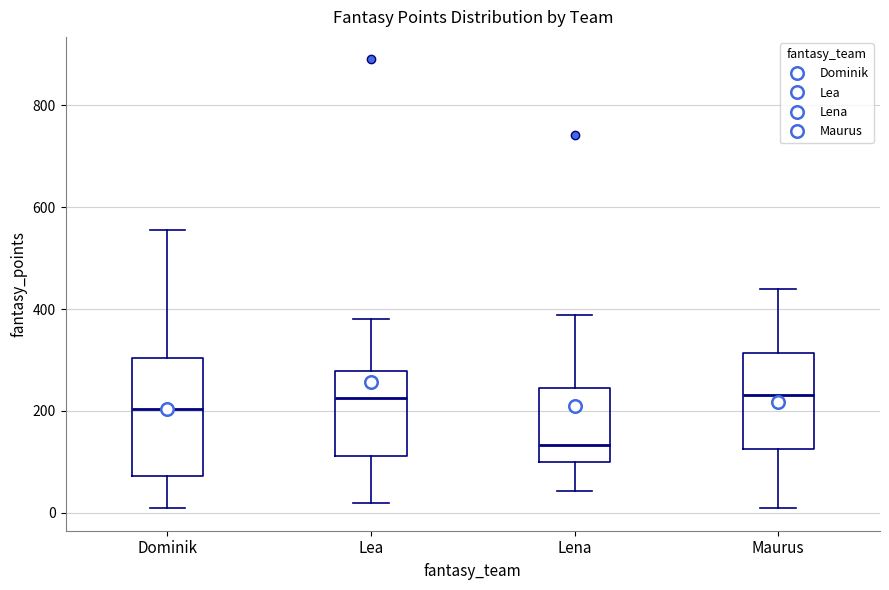

Where is the lower edge of the box for Lea on the y-axis? The values are not printed on the chart, so give them approximately, as read against the axis.

120